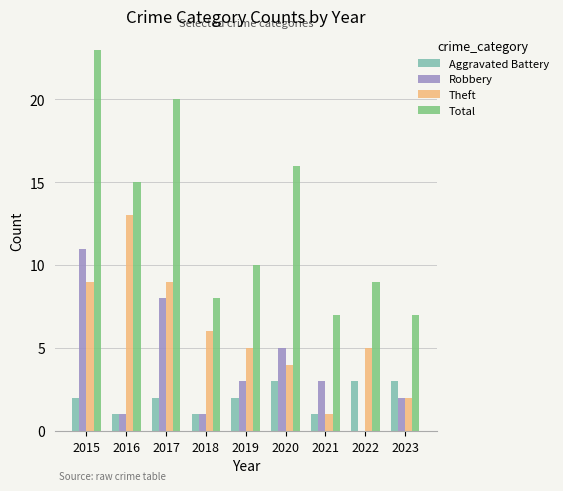

Which category has the highest value across all series?

2015